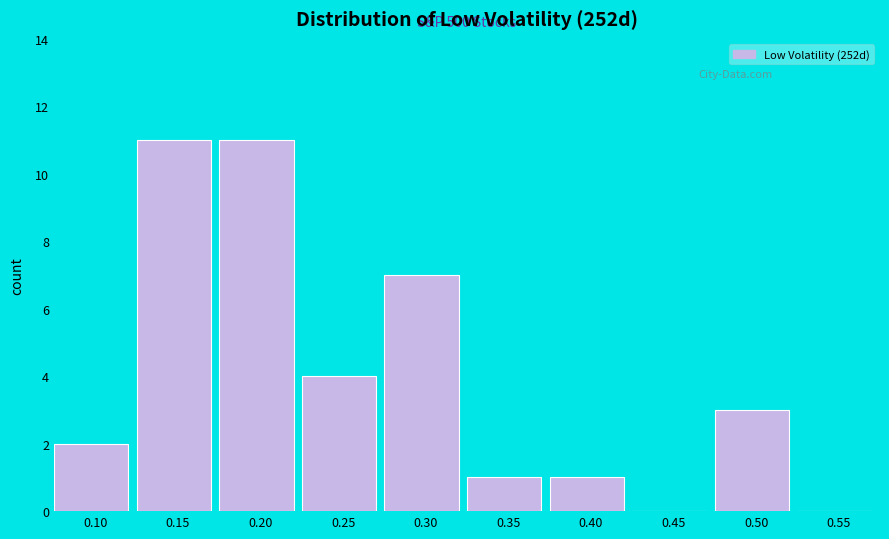

Reading left to right, what are all the values shown in this chart?

0.10=2	0.15=11	0.20=11	0.25=4	0.30=7	0.35=1	0.40=1	0.45=0	0.50=3	0.55=0